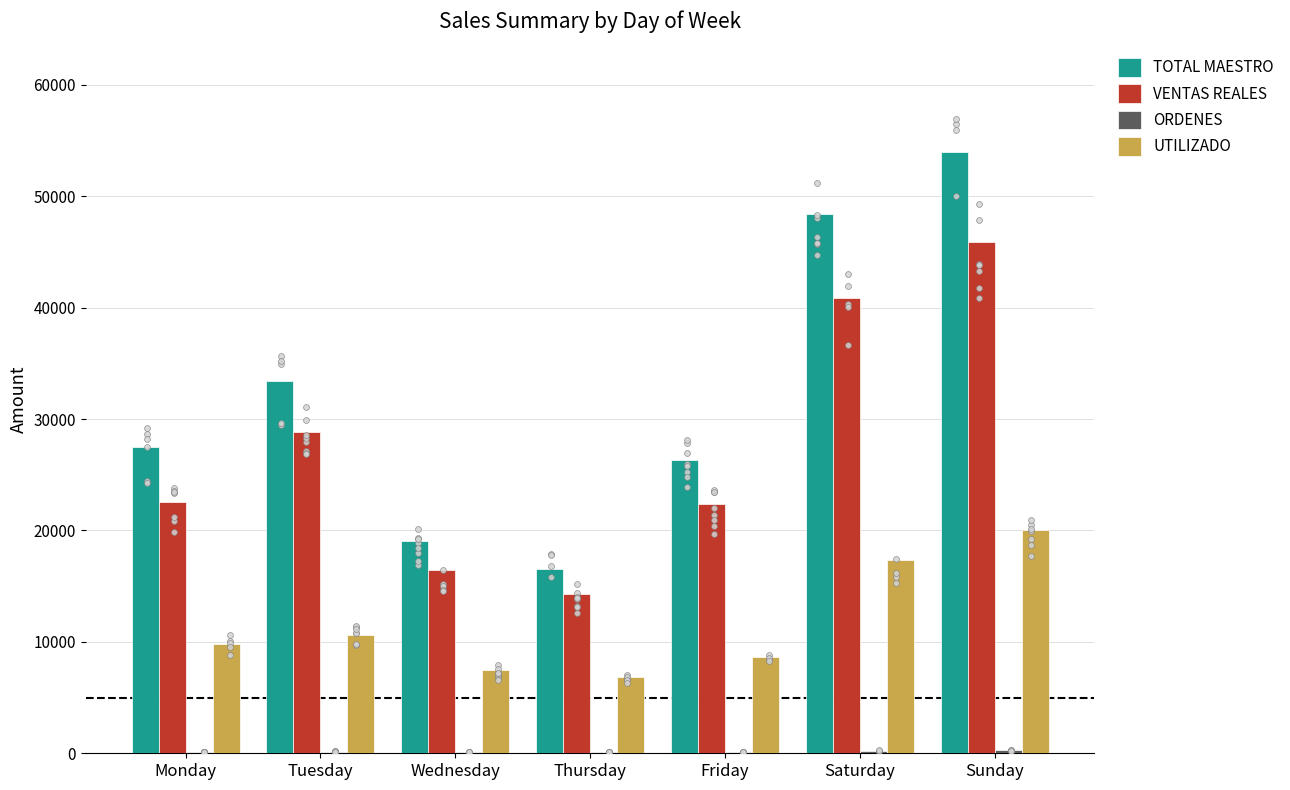

What are all the series names shown in the legend?

TOTAL MAESTRO, VENTAS REALES, ORDENES, UTILIZADO